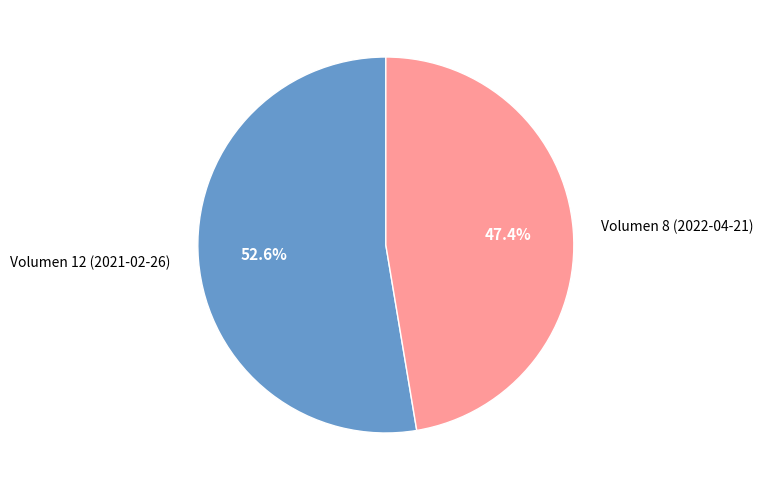

Which category has the biggest portion of the pie?

Volumen 12 (2021-02-26)